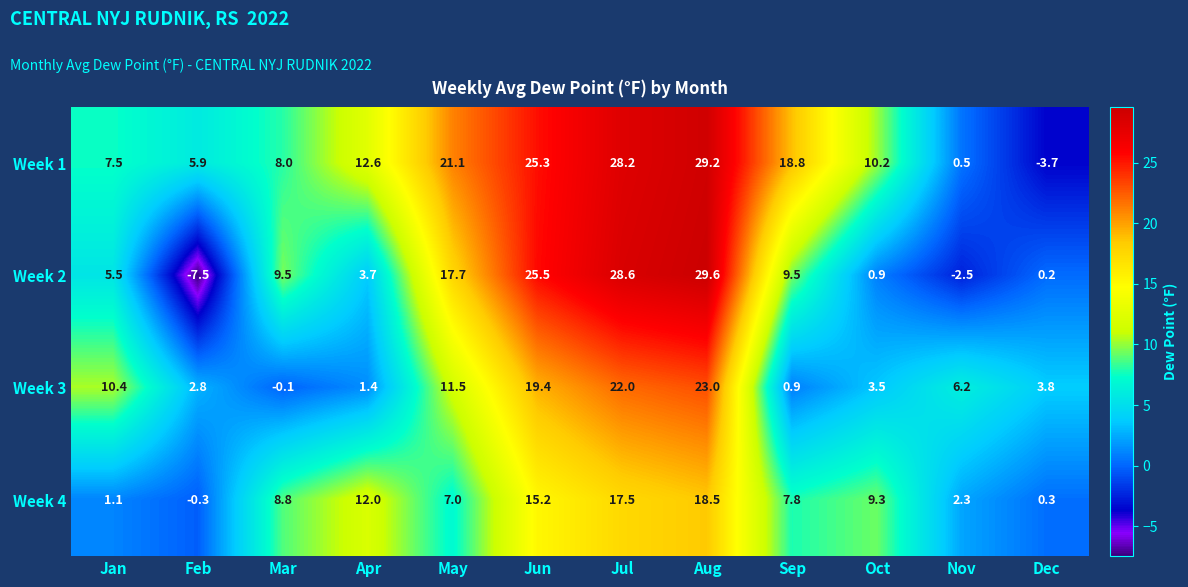

What is the average value of the Week 2 series?

10.1